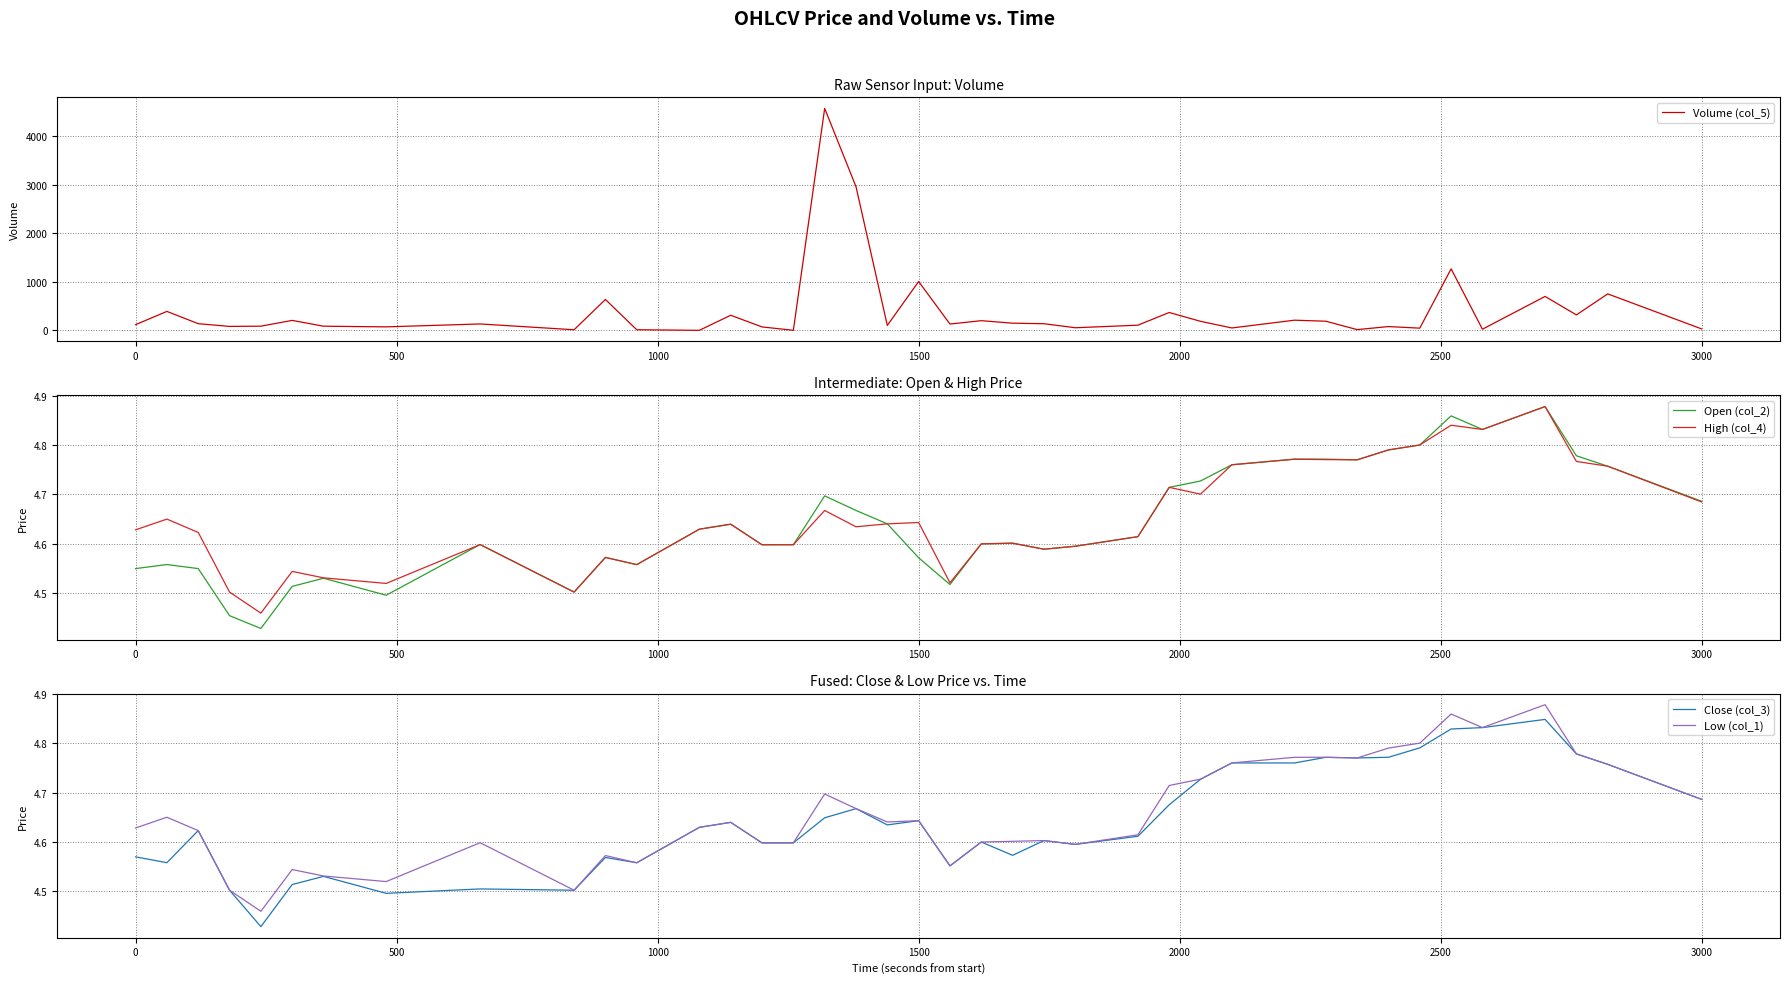

Reading left to right, extract all data points from this chart.

Volume (col_5): 118.3	391.3	138.3	82.0	86.9	206.0	86.4	72.5	132.5	12.9	637.3	13.1	1.2	311.7	71.3	1.6	4576.8	2963.5	102.2	1007.2	130.6	200.0	148.5	137.5	54.3	107.1	368.7	186.9	50.0	210.2	188.7	16.0	78.7	45.9	1269.1	24.5	700.0	319.4	752.5	29.9
Open (col_2): 4.5	4.6	4.5	4.5	4.4	4.5	4.5	4.5	4.6	4.5	4.6	4.6	4.6	4.6	4.6	4.6	4.7	4.7	4.6	4.6	4.5	4.6	4.6	4.6	4.6	4.6	4.7	4.7	4.8	4.8	4.8	4.8	4.8	4.8	4.9	4.8	4.9	4.8	4.8	4.7
High (col_4): 4.6	4.7	4.6	4.5	4.5	4.5	4.5	4.5	4.6	4.5	4.6	4.6	4.6	4.6	4.6	4.6	4.7	4.6	4.6	4.6	4.5	4.6	4.6	4.6	4.6	4.6	4.7	4.7	4.8	4.8	4.8	4.8	4.8	4.8	4.8	4.8	4.9	4.8	4.8	4.7
Close (col_3): 4.6	4.6	4.6	4.5	4.4	4.5	4.5	4.5	4.5	4.5	4.6	4.6	4.6	4.6	4.6	4.6	4.6	4.7	4.6	4.6	4.6	4.6	4.6	4.6	4.6	4.6	4.7	4.7	4.8	4.8	4.8	4.8	4.8	4.8	4.8	4.8	4.8	4.8	4.8	4.7
Low (col_1): 4.6	4.7	4.6	4.5	4.5	4.5	4.5	4.5	4.6	4.5	4.6	4.6	4.6	4.6	4.6	4.6	4.7	4.7	4.6	4.6	4.6	4.6	4.6	4.6	4.6	4.6	4.7	4.7	4.8	4.8	4.8	4.8	4.8	4.8	4.9	4.8	4.9	4.8	4.8	4.7